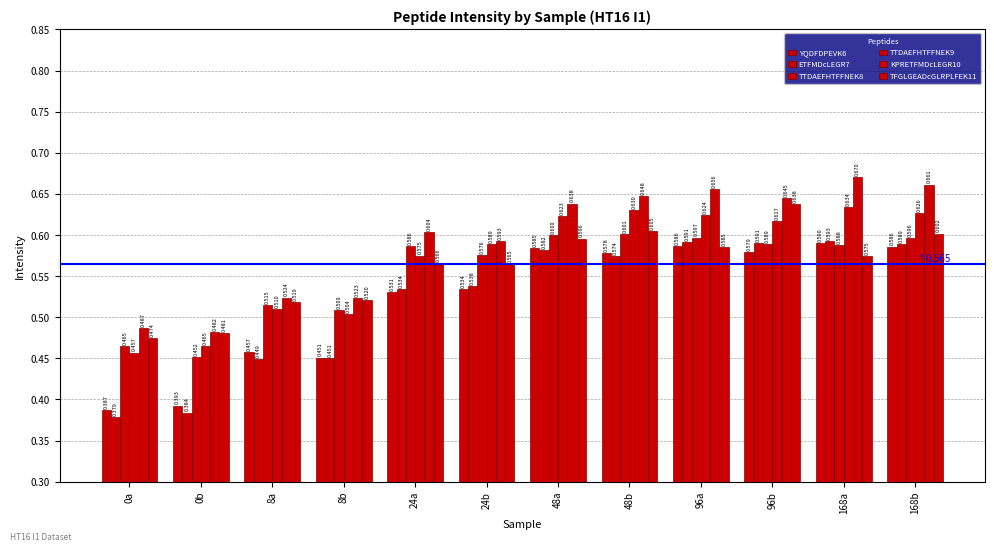

Reading left to right, what are all the values shown in this chart?

YQDFDPEVK6: 0a=0.4	0b=0.4	8a=0.5	8b=0.5	24a=0.5	24b=0.5	48a=0.6	48b=0.6	96a=0.6	96b=0.6	168a=0.6	168b=0.6
ETFMDcLEGR7: 0a=0.4	0b=0.4	8a=0.4	8b=0.5	24a=0.5	24b=0.5	48a=0.6	48b=0.6	96a=0.6	96b=0.6	168a=0.6	168b=0.6
TTDAEFHTFFNEK8: 0a=0.5	0b=0.5	8a=0.5	8b=0.5	24a=0.6	24b=0.6	48a=0.6	48b=0.6	96a=0.6	96b=0.6	168a=0.6	168b=0.6
TTDAEFHTFFNEK9: 0a=0.5	0b=0.5	8a=0.5	8b=0.5	24a=0.6	24b=0.6	48a=0.6	48b=0.6	96a=0.6	96b=0.6	168a=0.6	168b=0.6
KPRETFMDcLEGR10: 0a=0.5	0b=0.5	8a=0.5	8b=0.5	24a=0.6	24b=0.6	48a=0.6	48b=0.6	96a=0.7	96b=0.6	168a=0.7	168b=0.7
TFGLGEADcGLRPLFEK11: 0a=0.5	0b=0.5	8a=0.5	8b=0.5	24a=0.6	24b=0.6	48a=0.6	48b=0.6	96a=0.6	96b=0.6	168a=0.6	168b=0.6